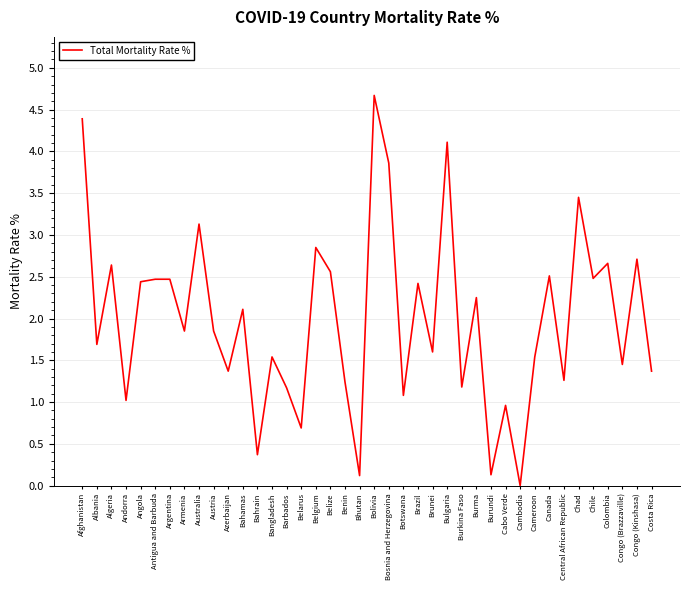

True or false: there are more than 0 points higher than both neighbors.

True